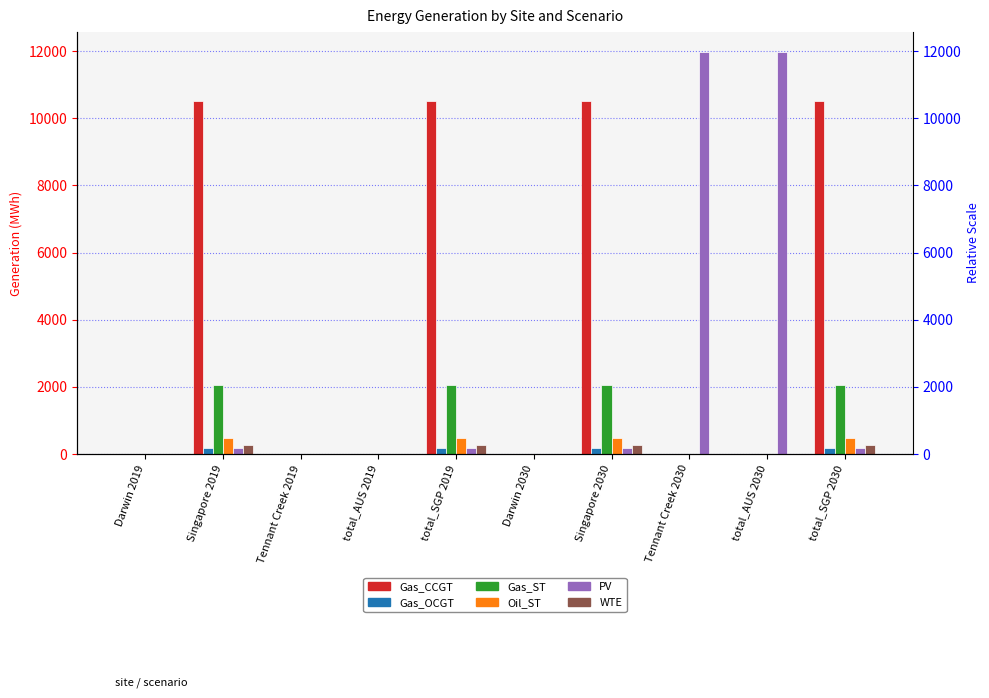

What are all the series names shown in the legend?

Gas_CCGT, Gas_OCGT, Gas_ST, Oil_ST, PV, WTE